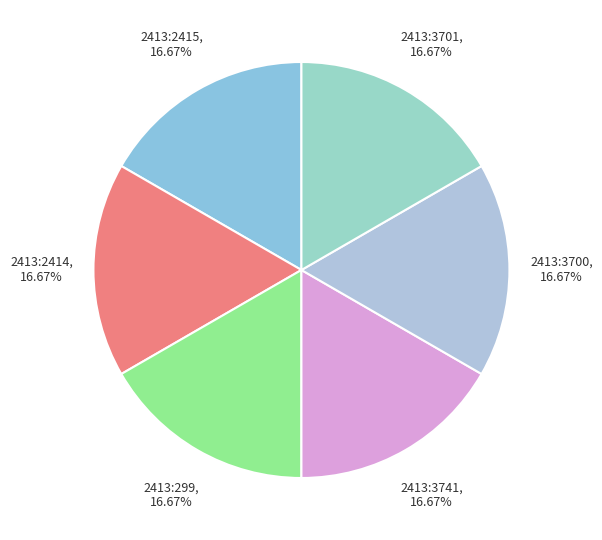

To the nearest percent, what is the difference between the 2413:2415 and 2413:3741 slice percentages?

0%